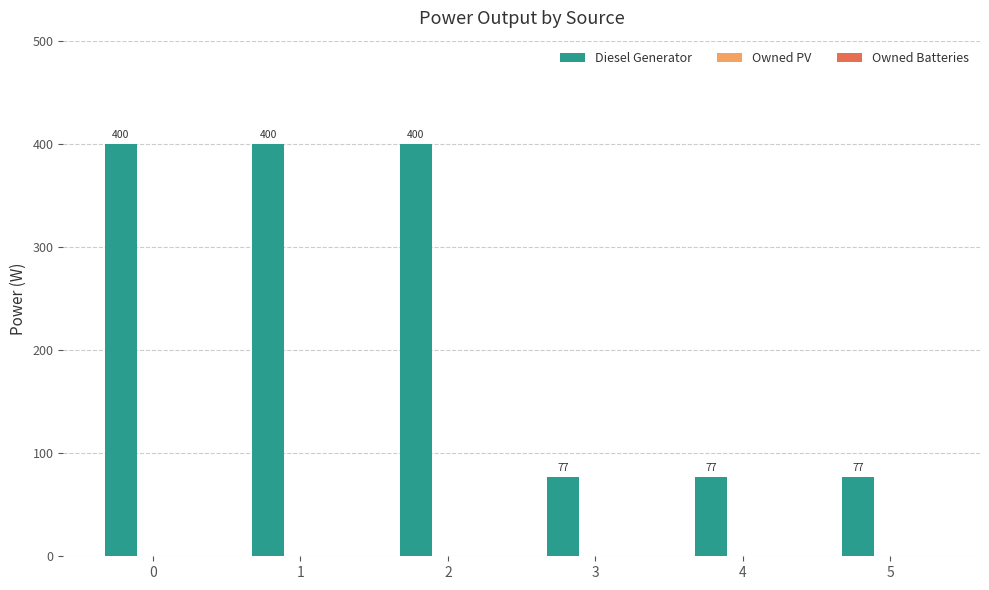

What is the change in value from 1 to 3?

-323